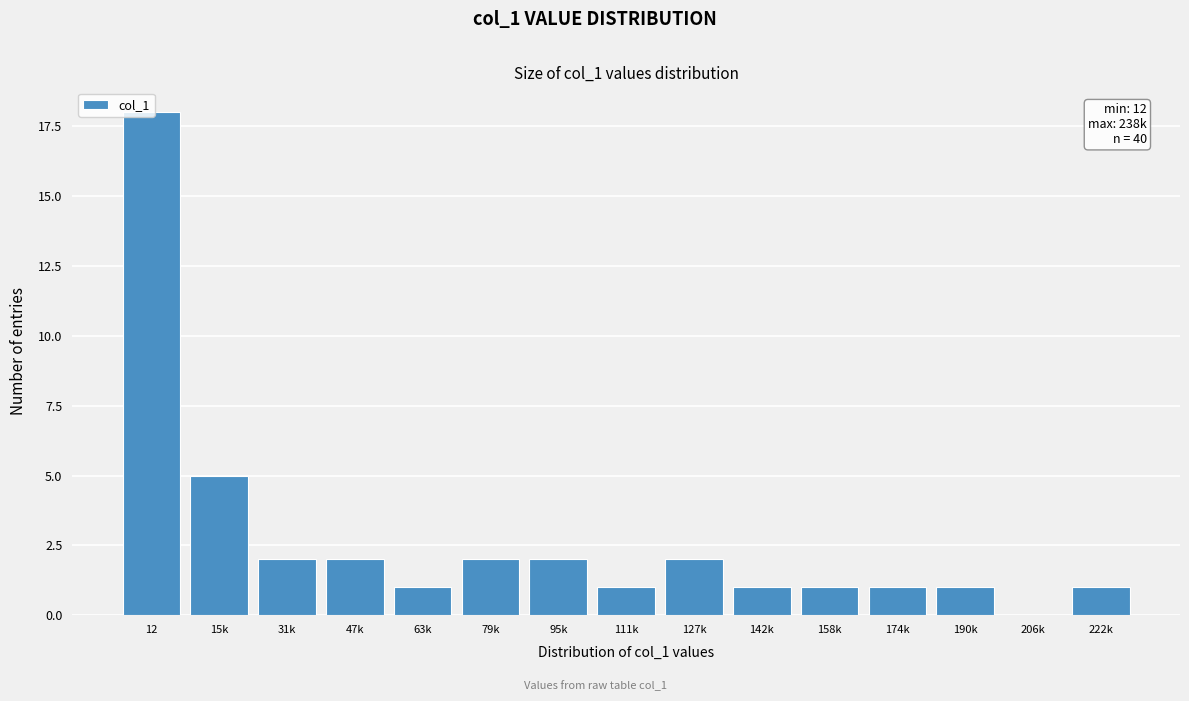

Approximately how many times larger is the value at 95k compared to 47k?

1.0